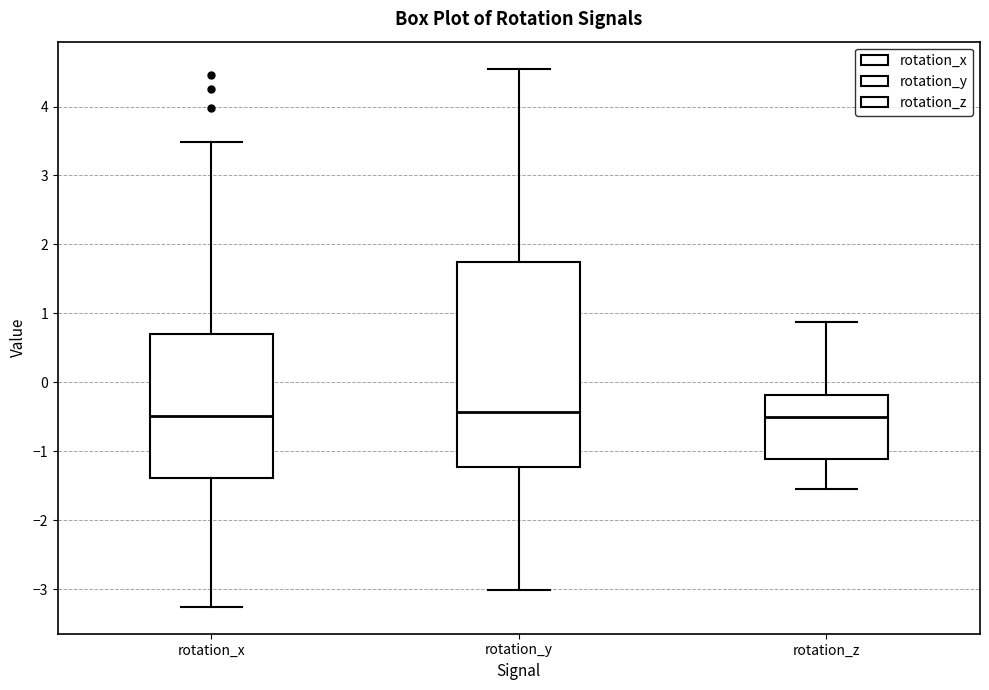

Where does the lower whisker of the box for rotation_y end on the y-axis? The values are not printed on the chart, so give them approximately, as read against the axis.

-3.0